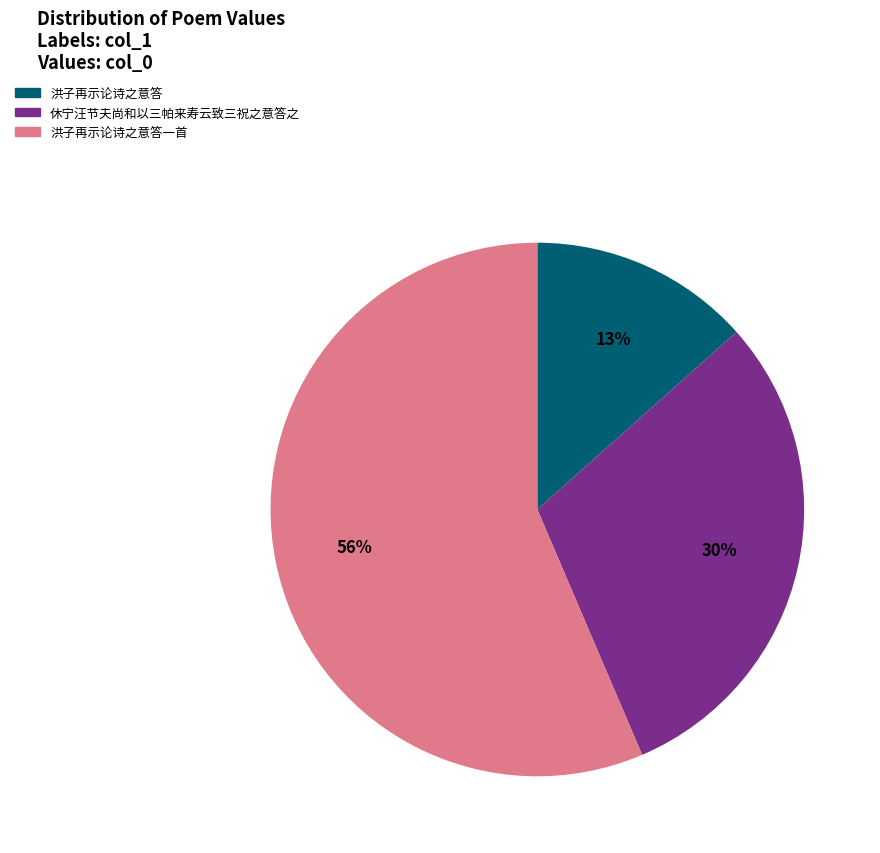

Which category has the biggest portion of the pie?

洪子再示论诗之意答一首